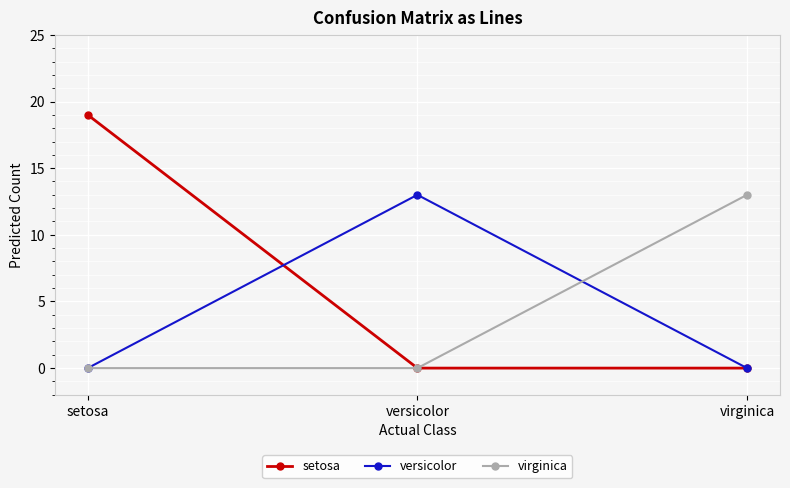

Reading left to right, extract all data points from this chart.

setosa: 19	0	0
versicolor: 0	13	0
virginica: 0	0	13